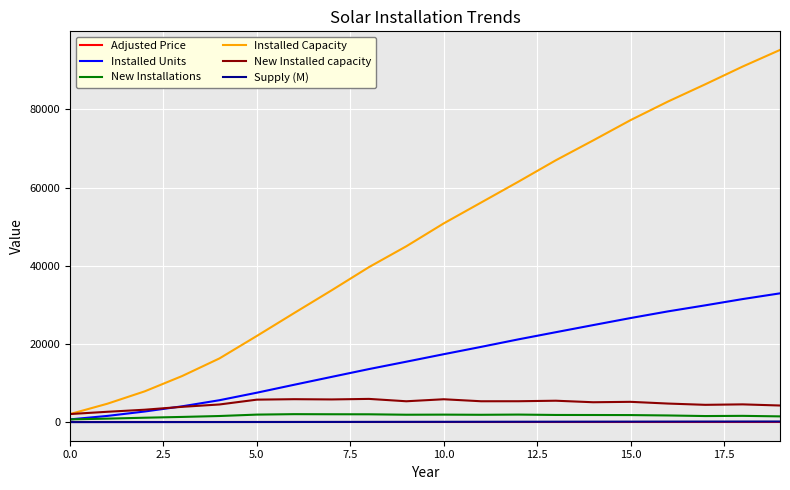

What is the difference between the maximum and minimum values in the Supply (M) series?

153.5